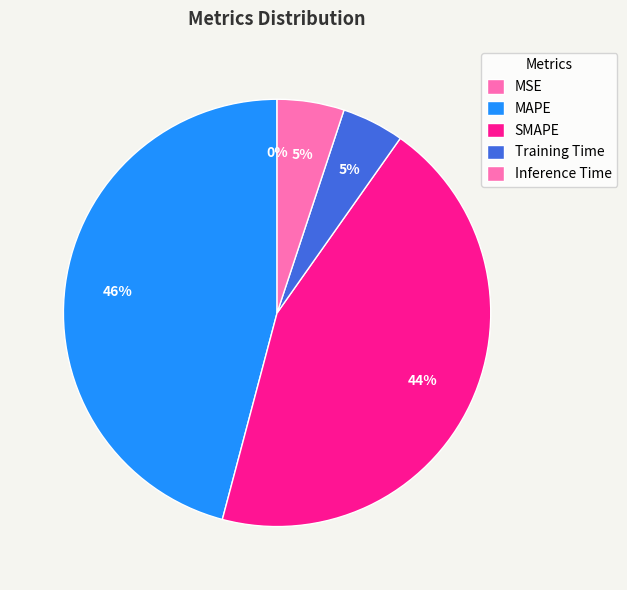

How many segments does this pie chart have?

5